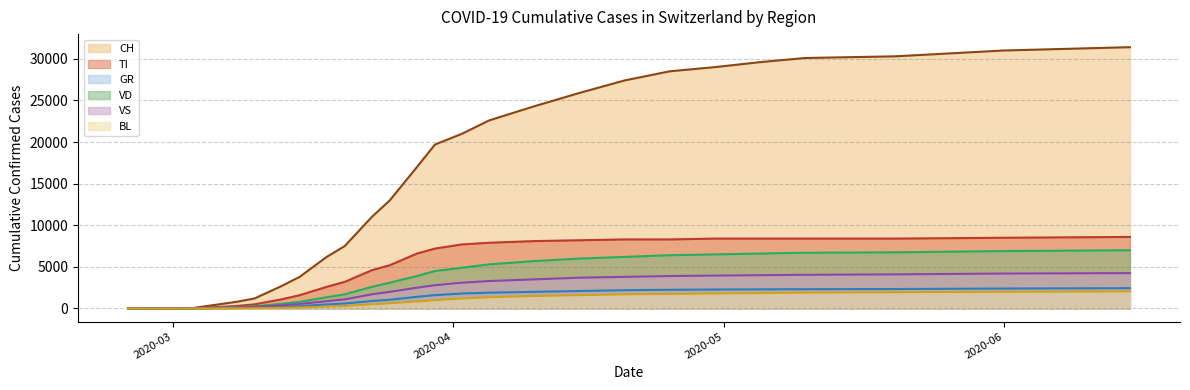

What is the sum of the VD values at 2020-06-15 and 2020-03-13?

7560